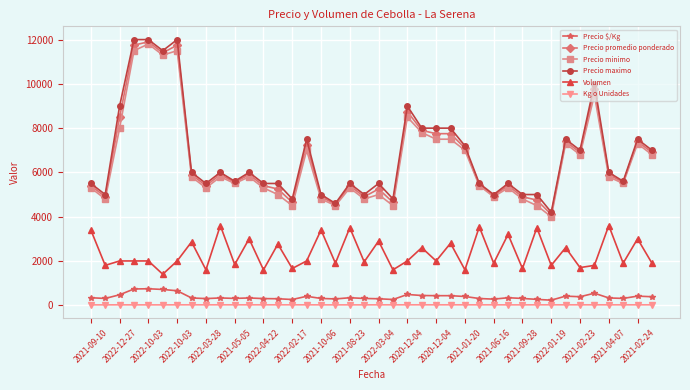

What is the greatest value displayed?

12000